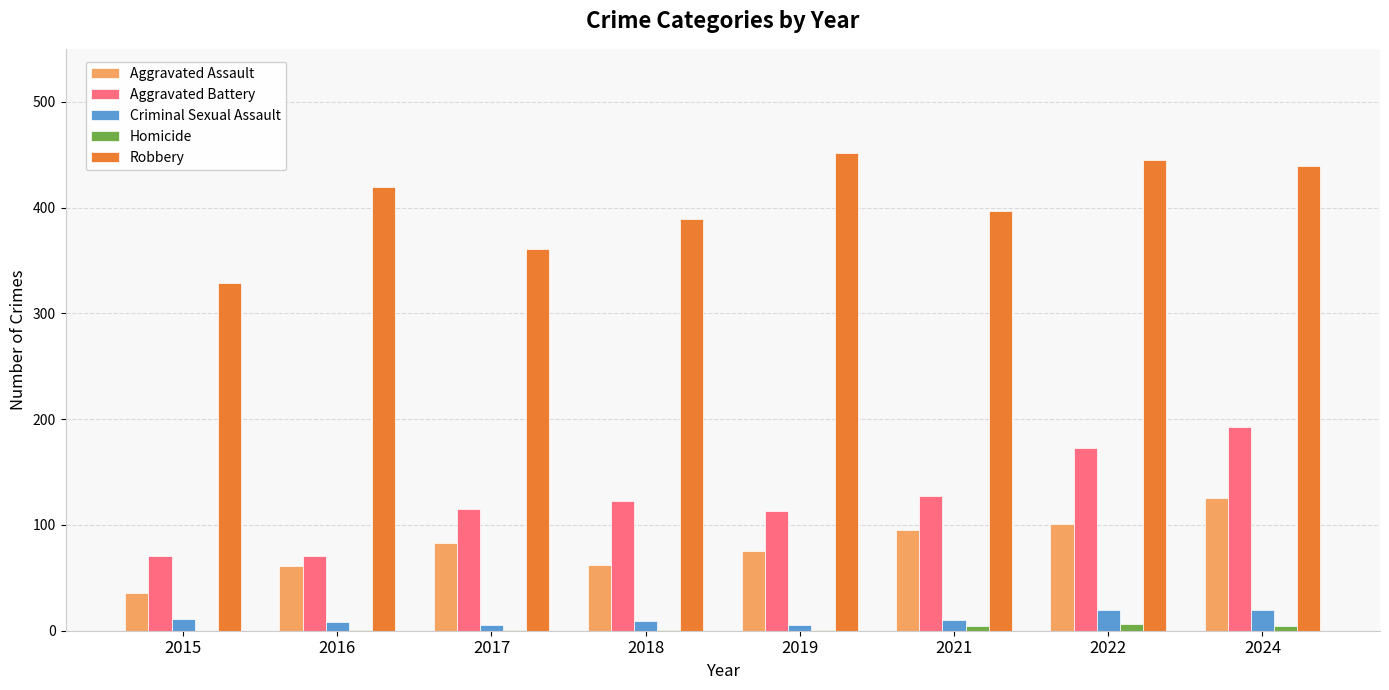

What is the sum of all Aggravated Battery values?

986